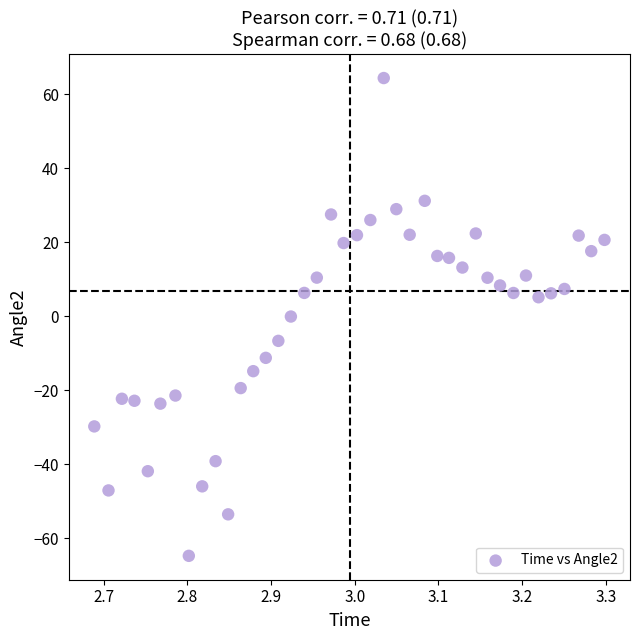

What is the range of X values (max minus min)?

0.6